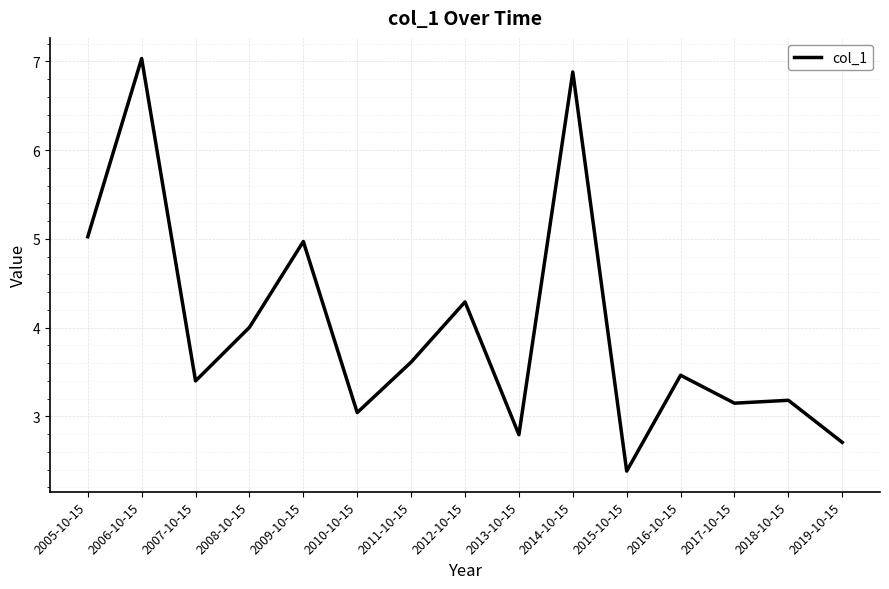

What is the average value?

4.0